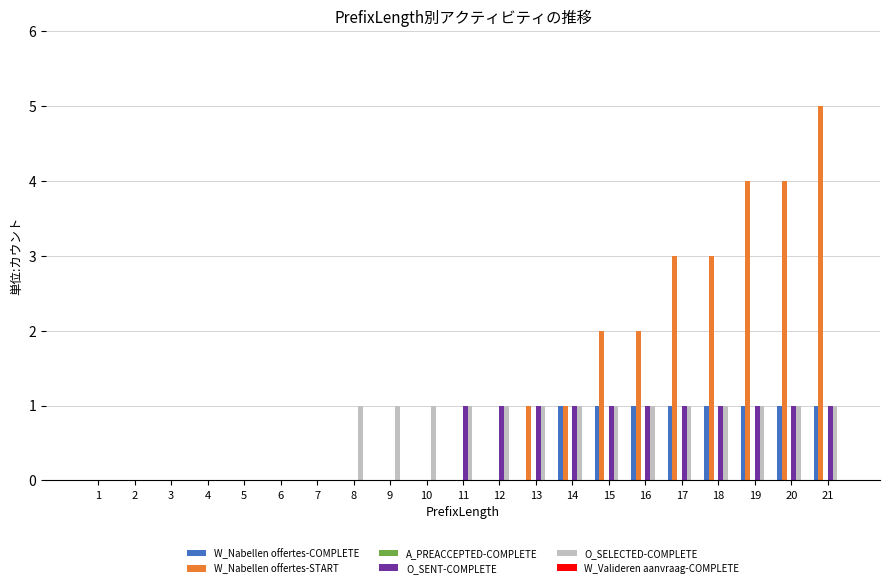

True or false: O_SENT-COMPLETE has a value of 0 at 6.

True